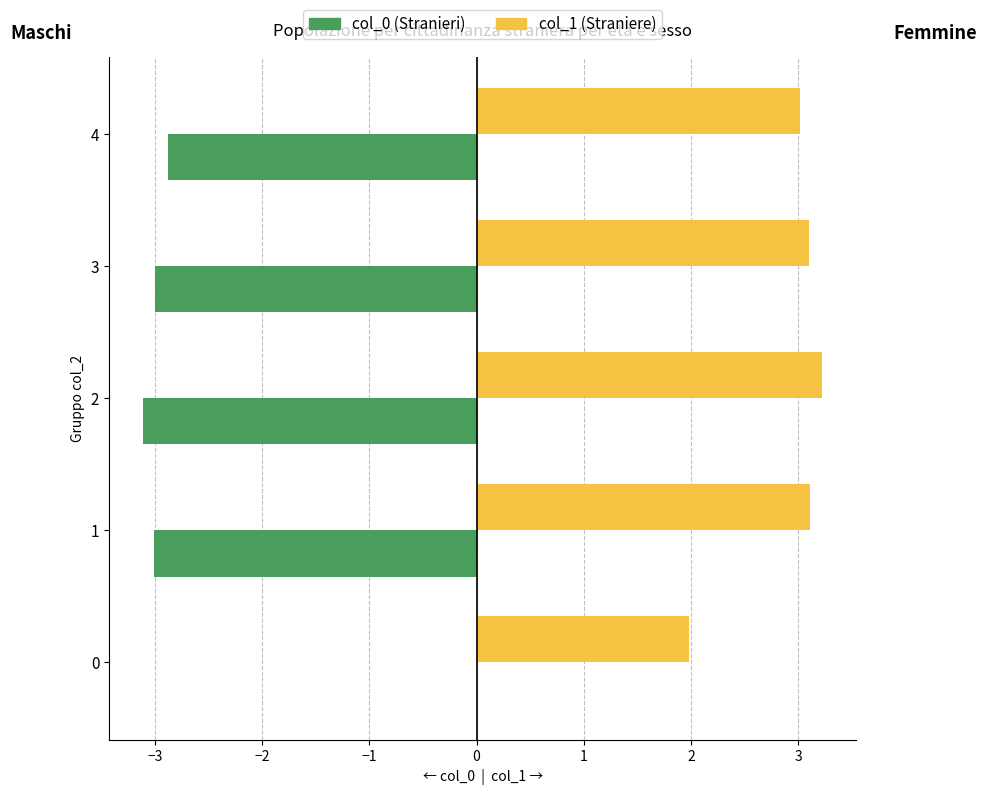

What is the total value across all series at 0?

2.0